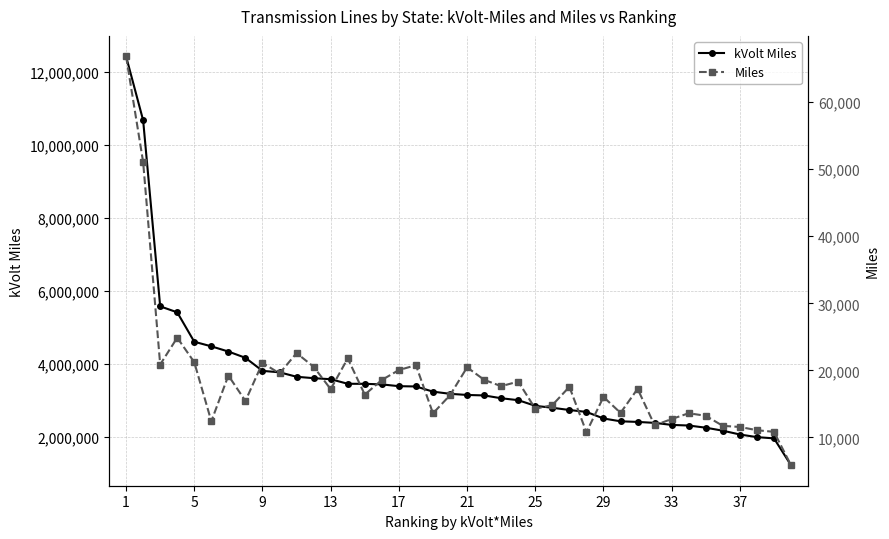

What is the minimum value shown in the chart?

5859.3